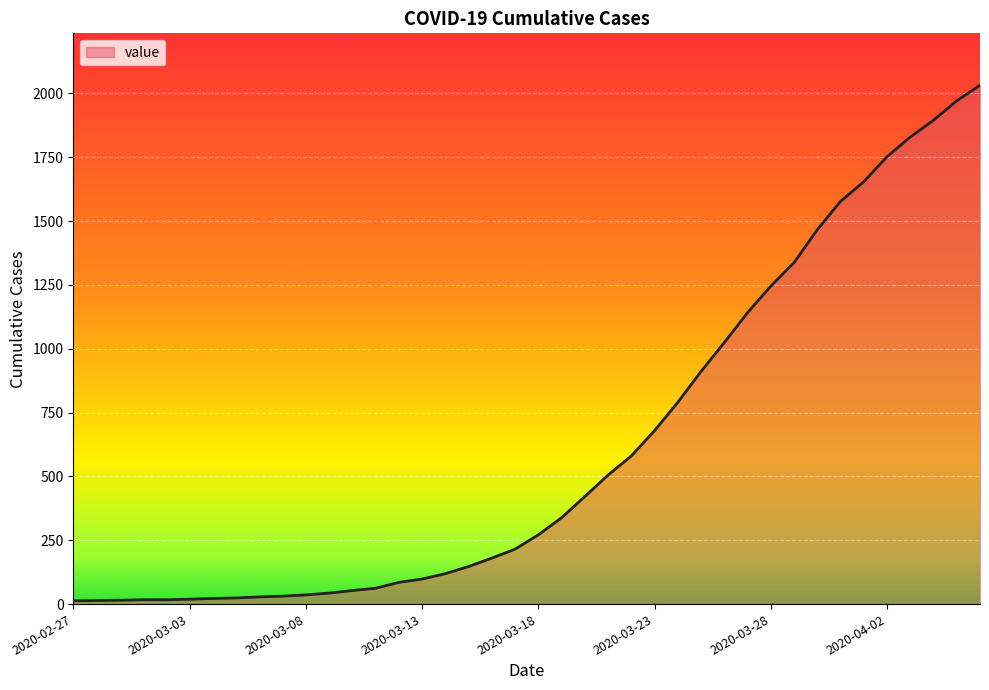

What is the greatest value displayed?

2032